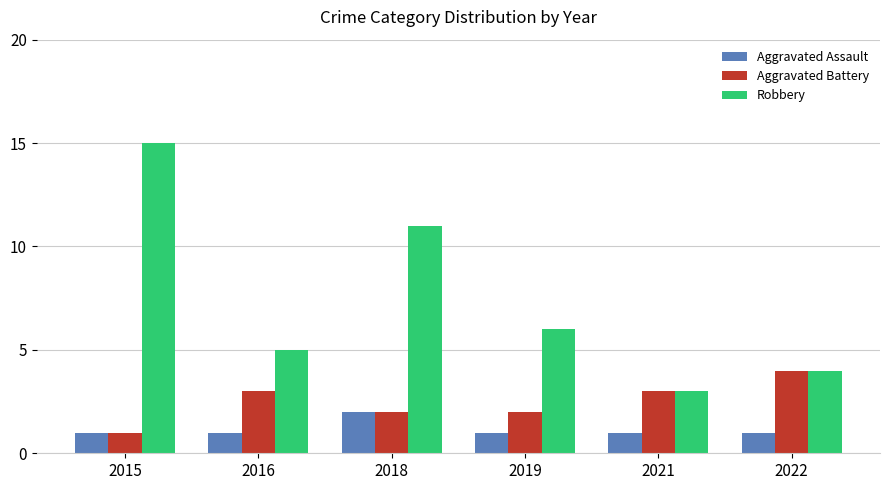

The value of Aggravated Assault at 2021 is 1. True or false?

True